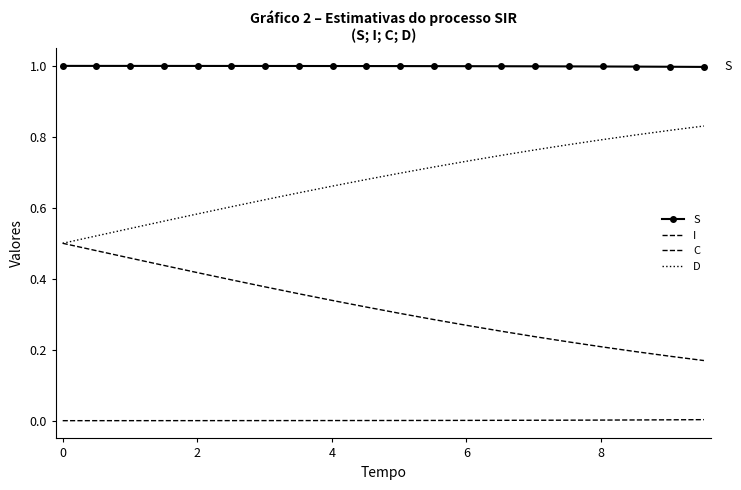

Reading left to right, transcribe all the data shown in this chart.

S: 1.0	1.0	1.0	1.0	1.0	1.0	1.0	1.0	1.0	1.0	1.0	1.0	1.0	1.0	1.0	1.0	1.0	1.0	1.0	1.0
I: 0.0	0.0	0.0	0.0	0.0	0.0	0.0	0.0	0.0	0.0	0.0	0.0	0.0	0.0	0.0	0.0	0.0	0.0	0.0	0.0
C: 0.5	0.5	0.5	0.4	0.4	0.4	0.4	0.4	0.3	0.3	0.3	0.3	0.3	0.3	0.2	0.2	0.2	0.2	0.2	0.2
D: 0.5	0.5	0.5	0.6	0.6	0.6	0.6	0.6	0.7	0.7	0.7	0.7	0.7	0.7	0.8	0.8	0.8	0.8	0.8	0.8